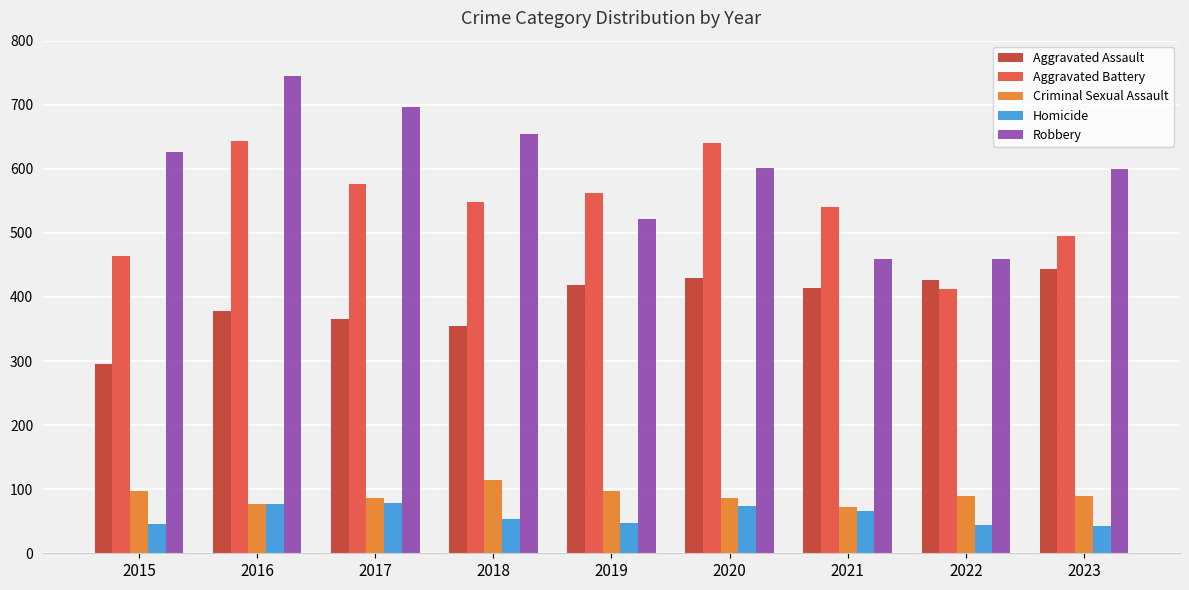

What is the greatest value displayed?

745